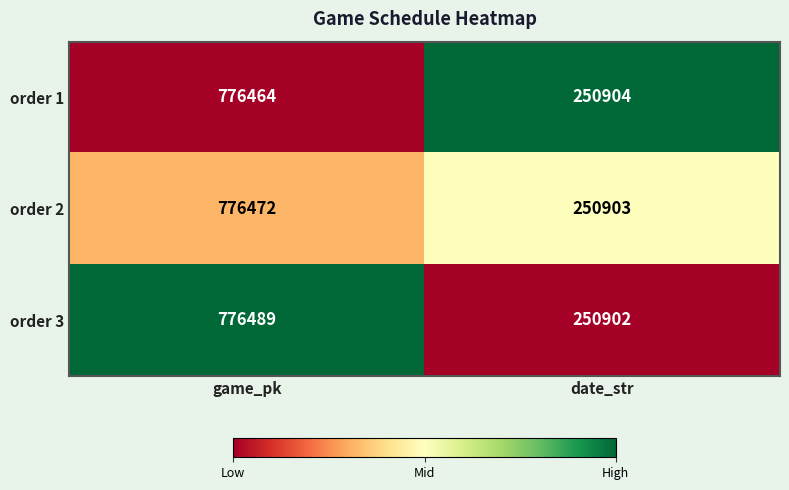

List the series in order of their peak value, lowest first.

order 1, order 2, order 3